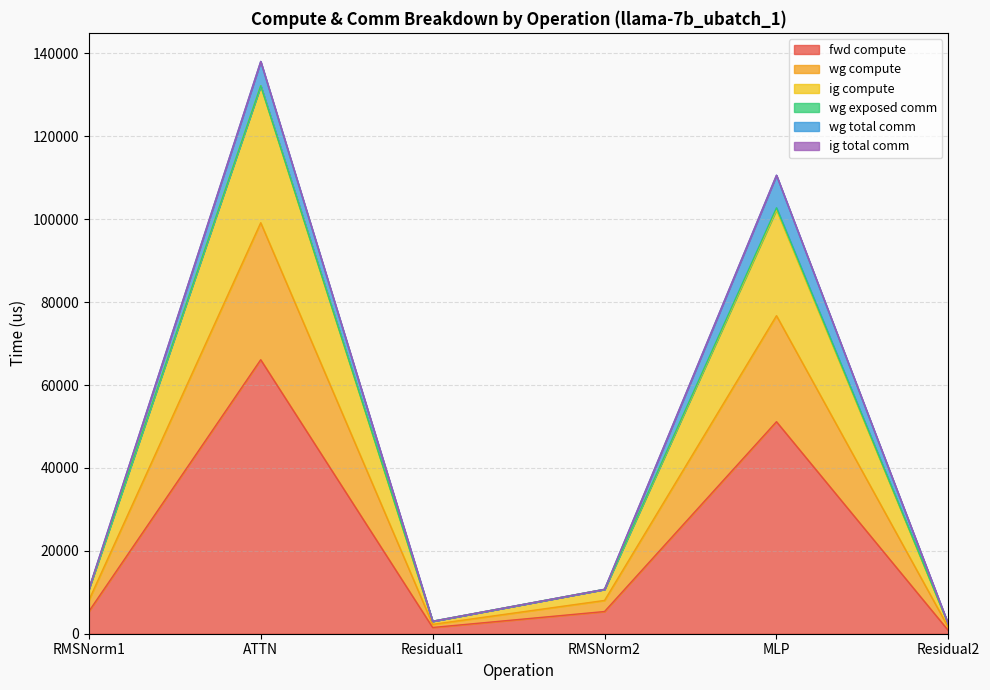

What is the minimum value for wg compute?

2257.6